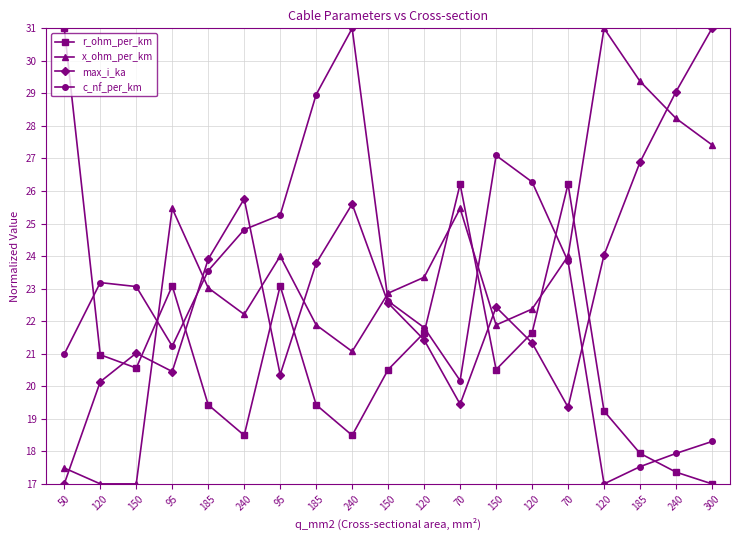

What are all the series names shown in the legend?

r_ohm_per_km, x_ohm_per_km, max_i_ka, c_nf_per_km